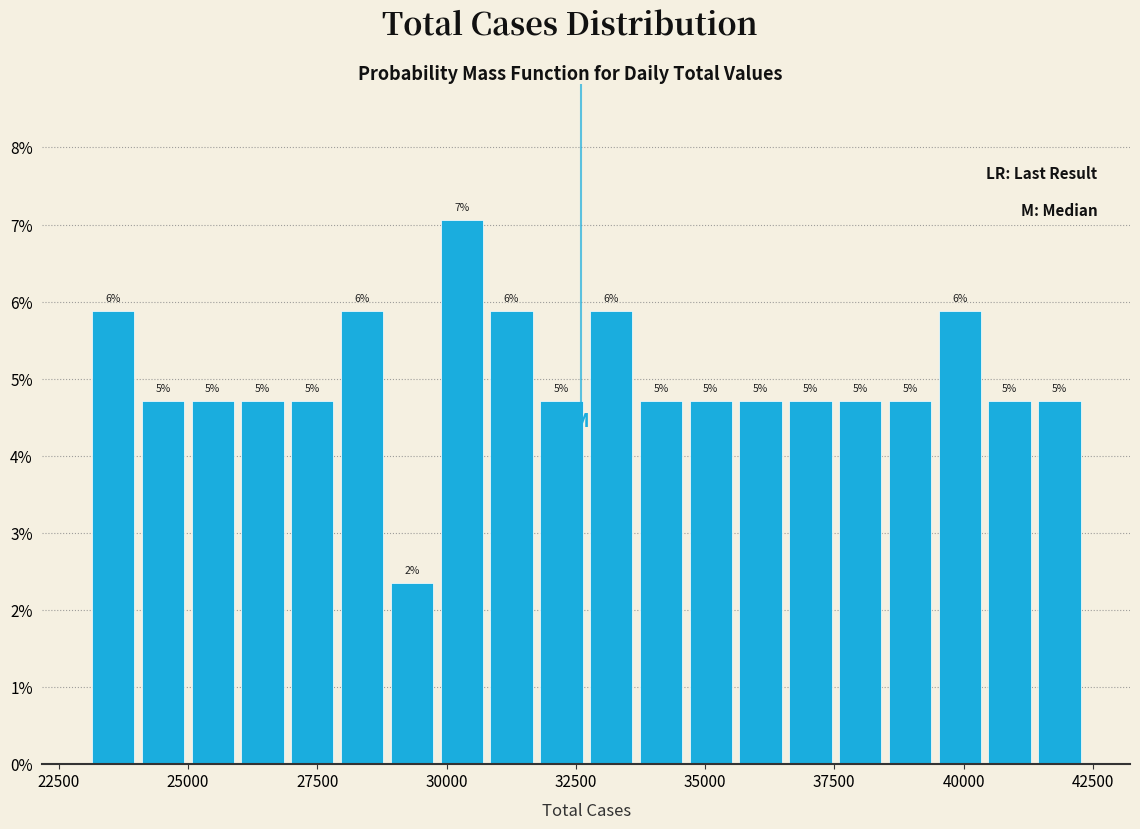

Around what value on the x-axis is the tallest bar? Give the approximate position of its centre, as read against the axis.

30500